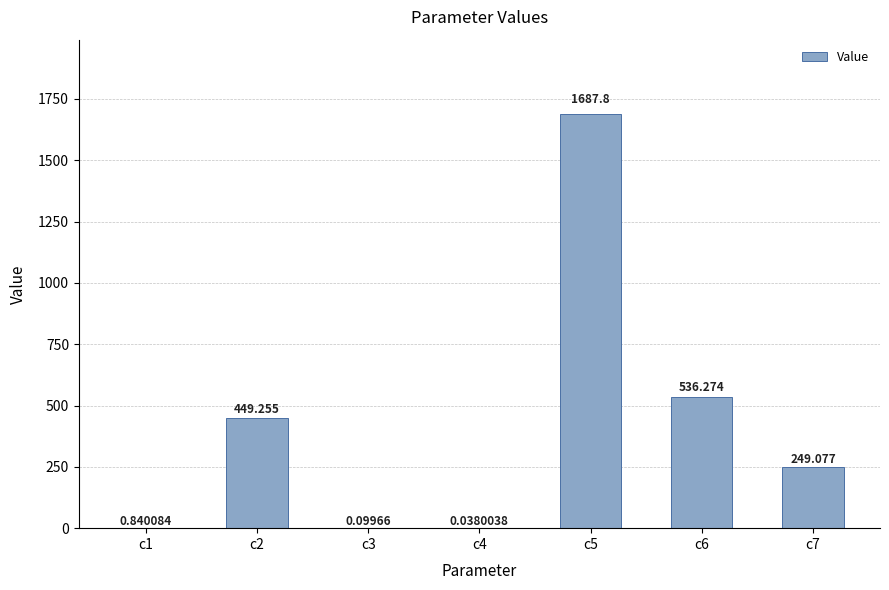

Rank the categories by value from lowest to highest.

c4, c3, c1, c7, c2, c6, c5